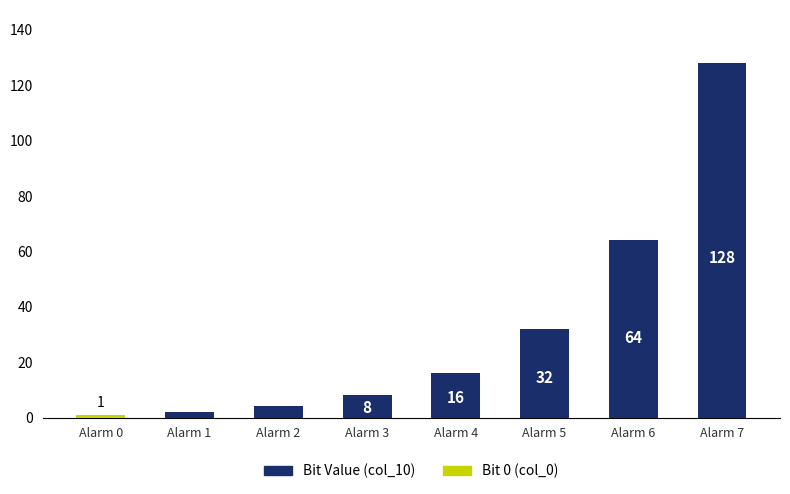

What are all the series names shown in the legend?

Bit Value (col_10), Bit 0 (col_0)